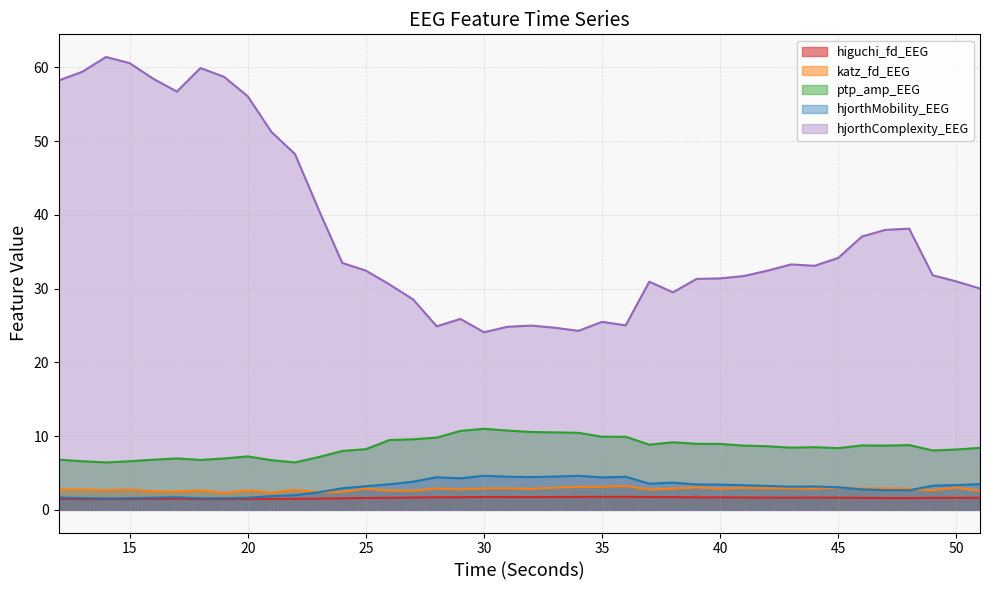

The value of hjorthMobility_EEG at 17 is 1.7. True or false?

True